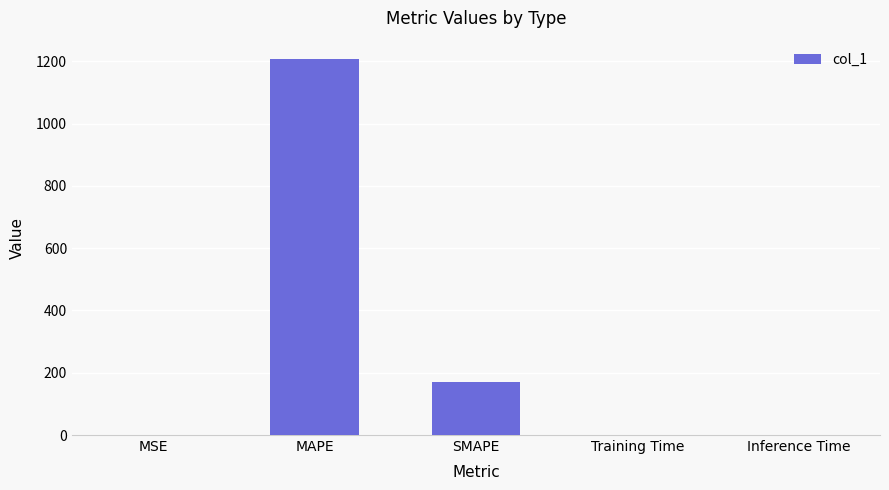

True or false: the data shows 0.0 at Training Time.

True